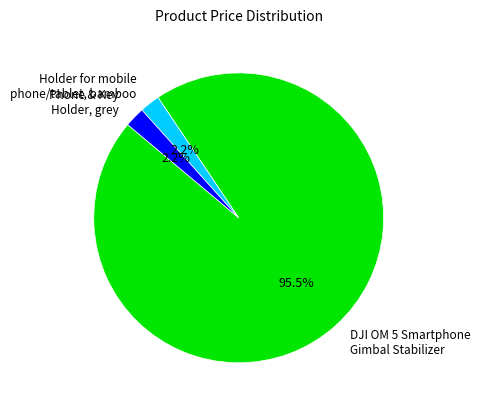

Between Phone & Key Holder, grey and DJI OM 5 Smartphone Gimbal Stabilizer, which is larger?

DJI OM 5 Smartphone Gimbal Stabilizer